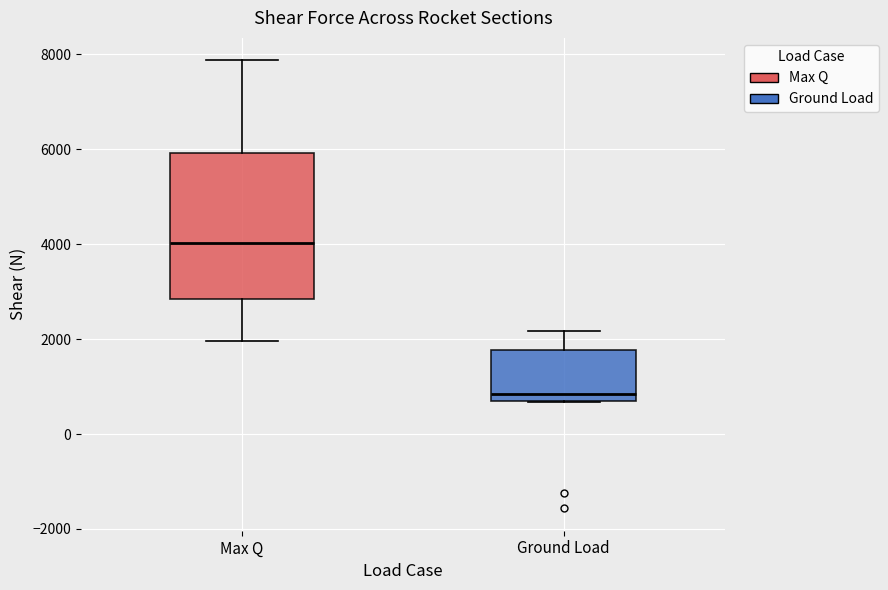

Where is the lower edge of the box for Ground Load on the y-axis? The values are not printed on the chart, so give them approximately, as read against the axis.

600